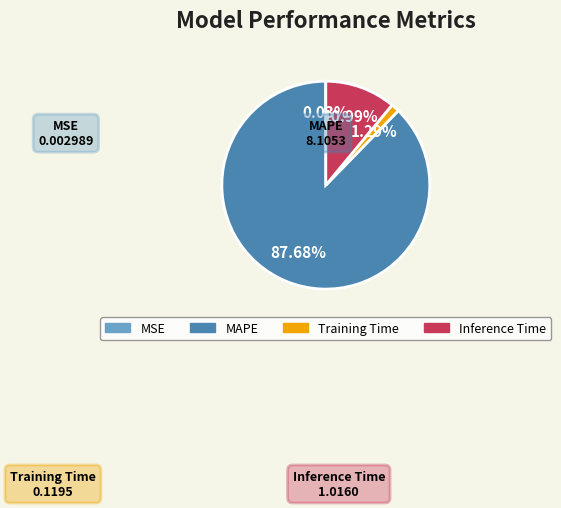

What portion of the pie excludes Training Time?

98.7%